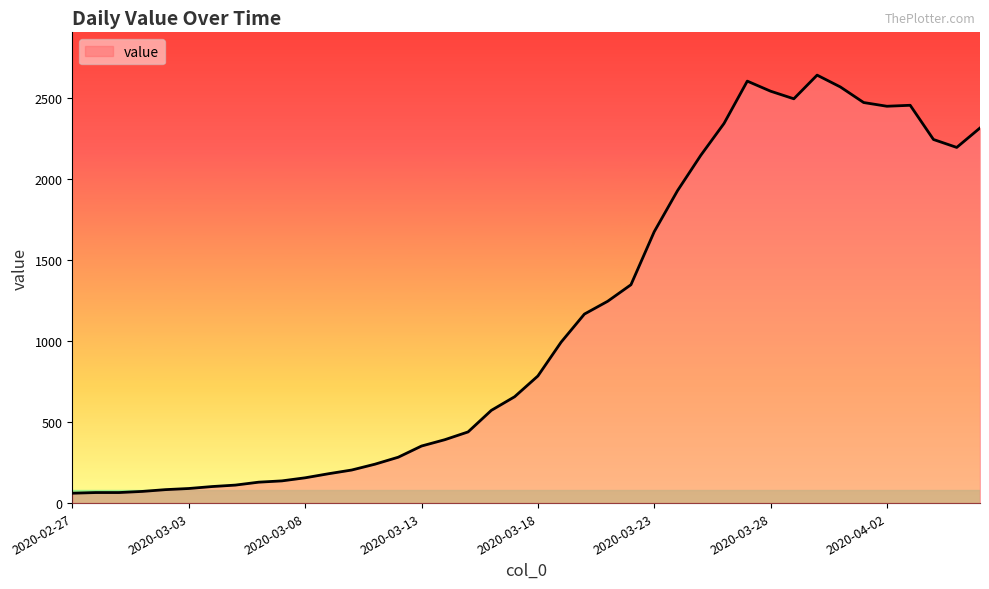

What is the smallest value displayed?

61